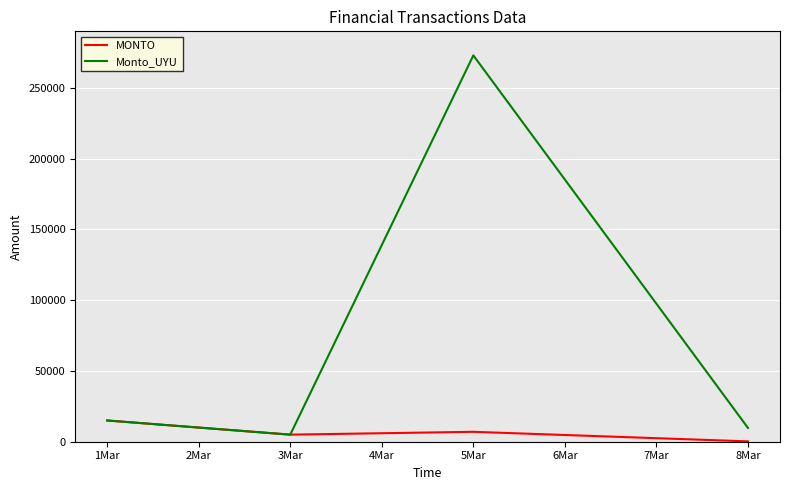

Which series has the widest spread of values?

Monto_UYU